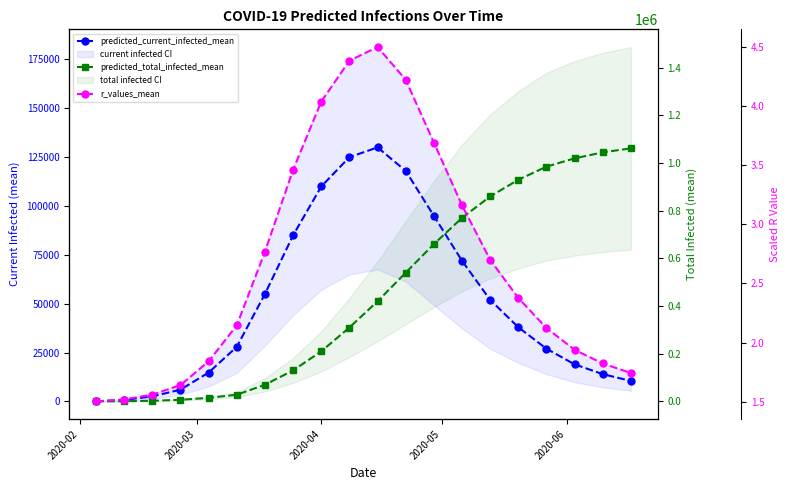

Does the chart display data point markers on the line(s)?

Yes